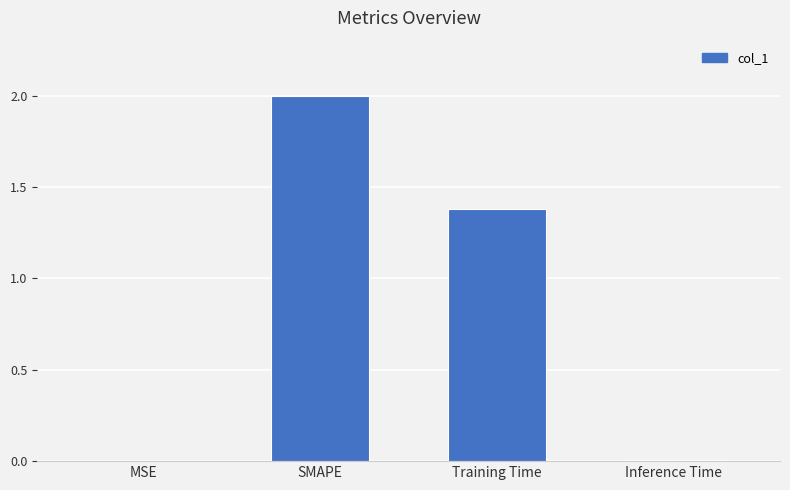

The value at SMAPE is 2.0. True or false?

True